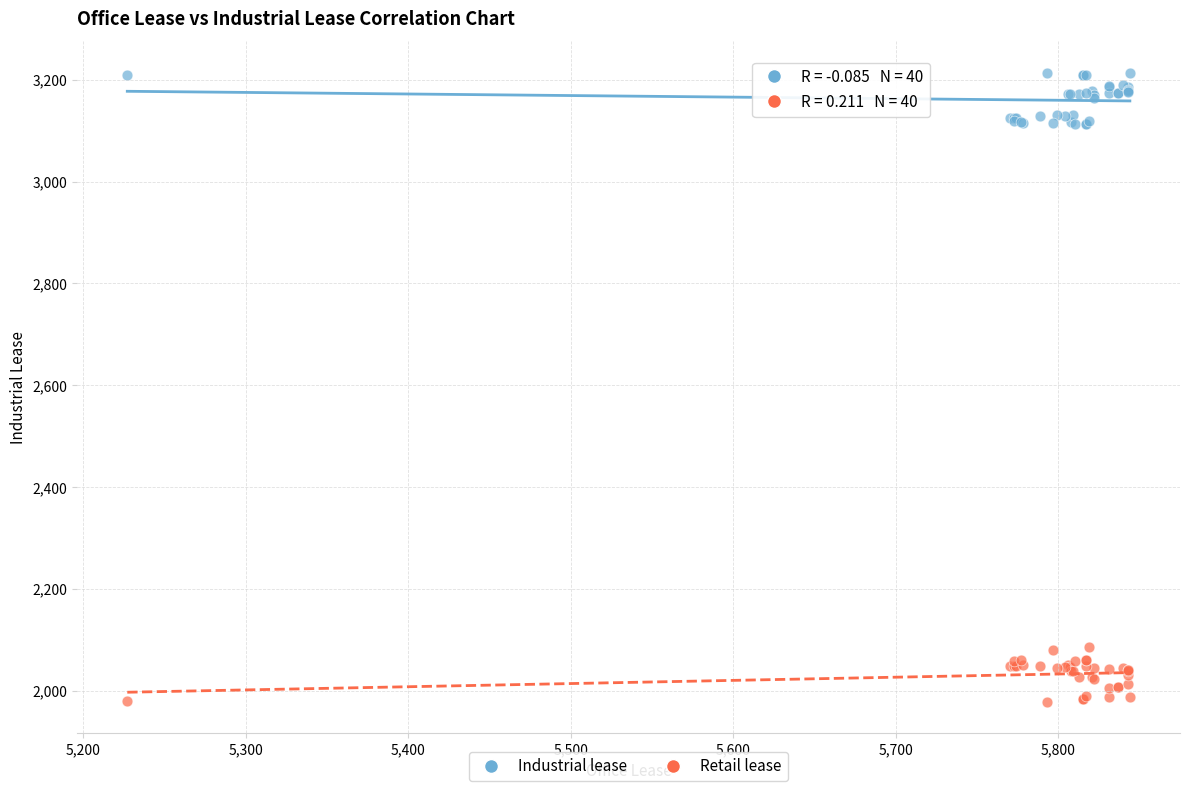

Which series reaches the minimum Y coordinate?

Retail lease